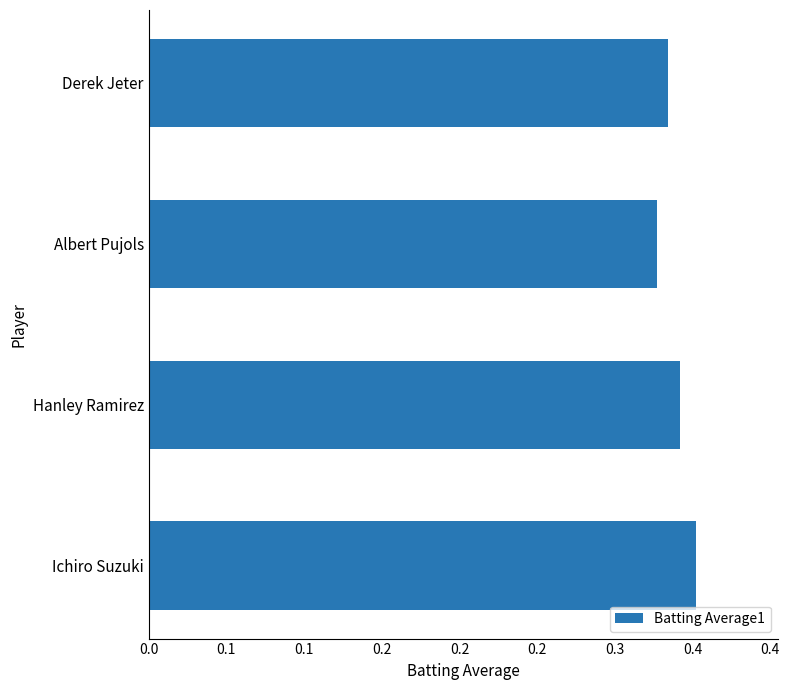

Are the bars horizontal?

Yes